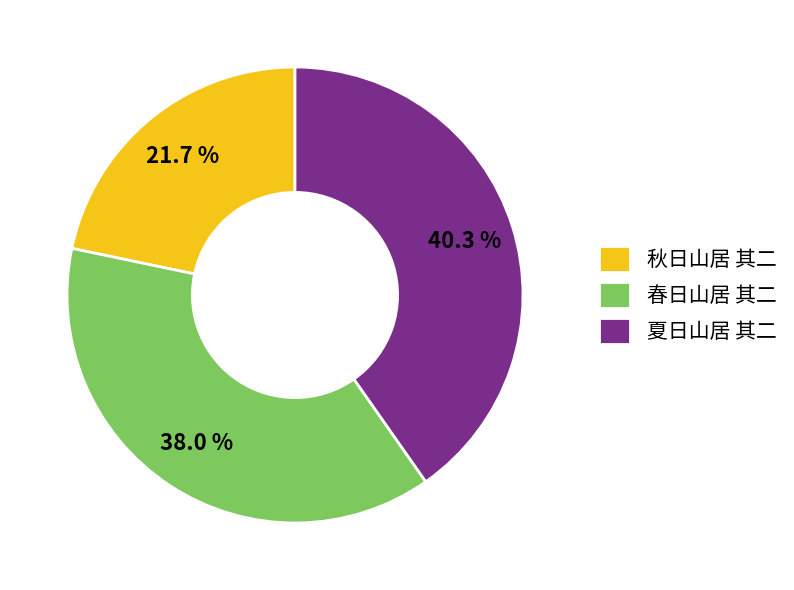

True or false: 春日山居 其二 accounts for 51% of the total.

False